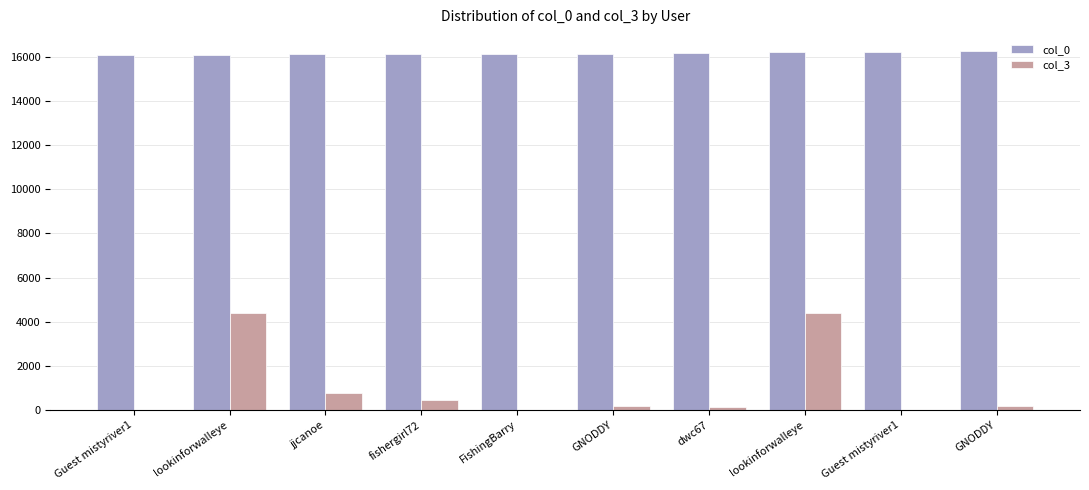

Reading right to left, list all the values displayed in this chart.

col_0: GNODDY=16253	Guest mistyriver1=16230	lookinforwalleye=16215	dwc67=16174	GNODDY=16151	FishingBarry=16142	fishergirl72=16121	jjcanoe=16112	lookinforwalleye=16106	Guest mistyriver1=16101
col_3: GNODDY=163	Guest mistyriver1=0	lookinforwalleye=4399	dwc67=140	GNODDY=163	FishingBarry=2	fishergirl72=455	jjcanoe=744	lookinforwalleye=4399	Guest mistyriver1=0